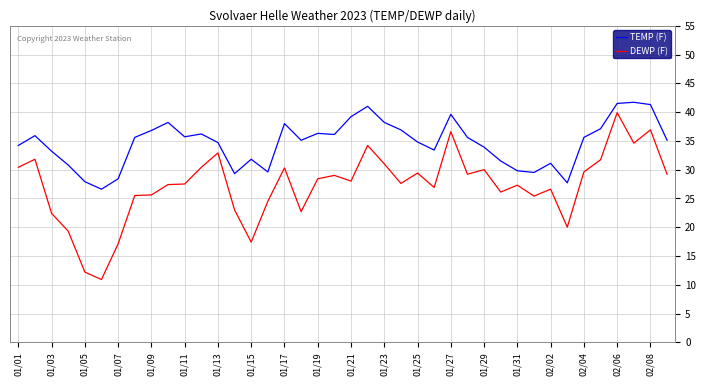

Which series has the largest total across all categories?

TEMP (F)